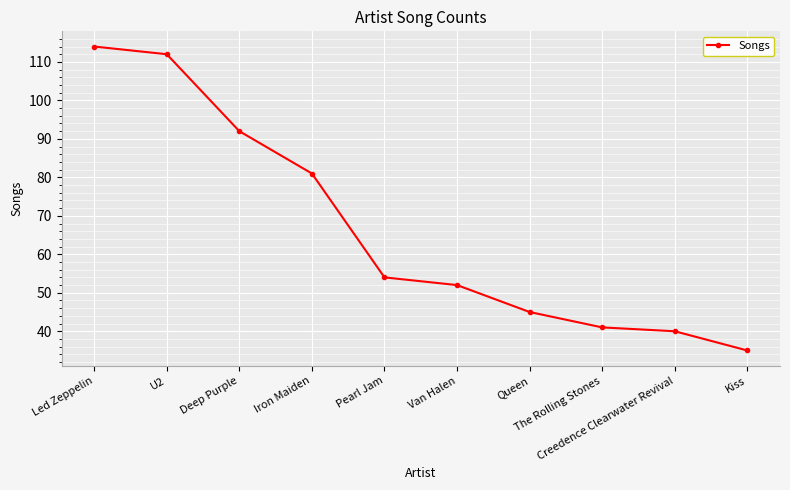

Where is the data nearest to the value 74?

Iron Maiden